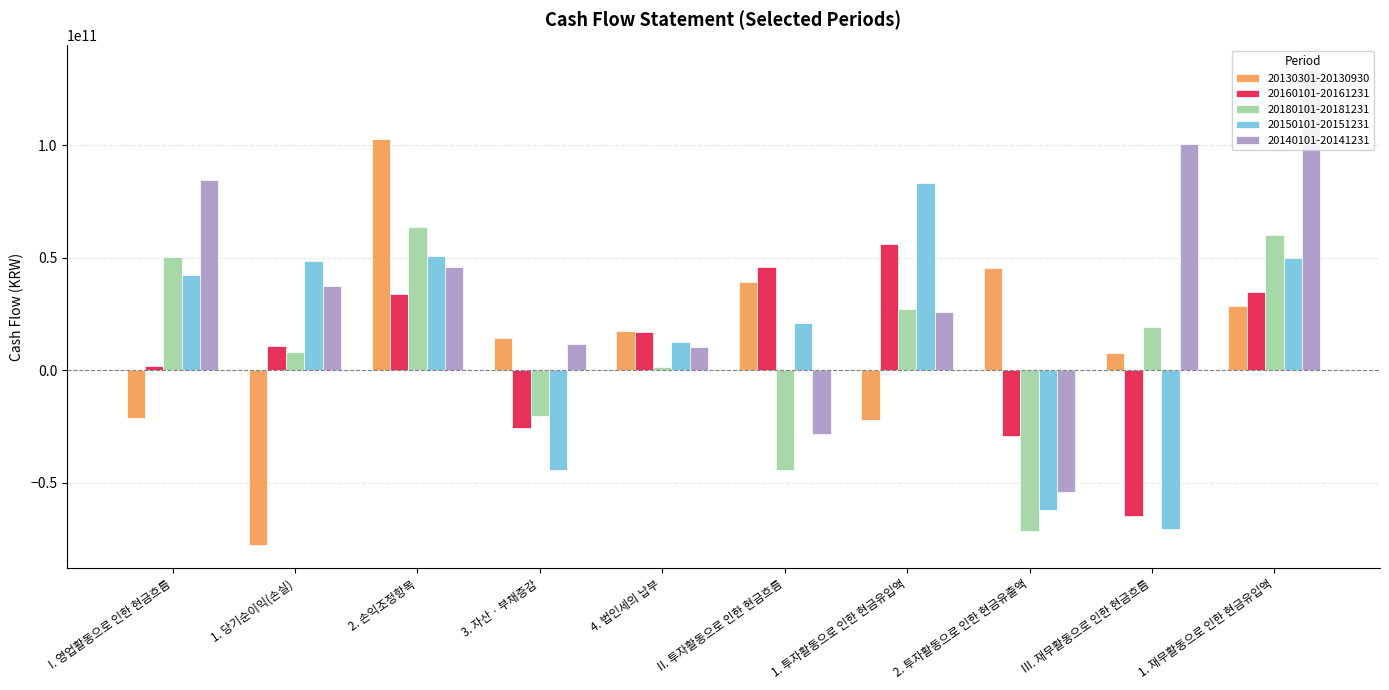

What is the greatest value displayed?

133888671193